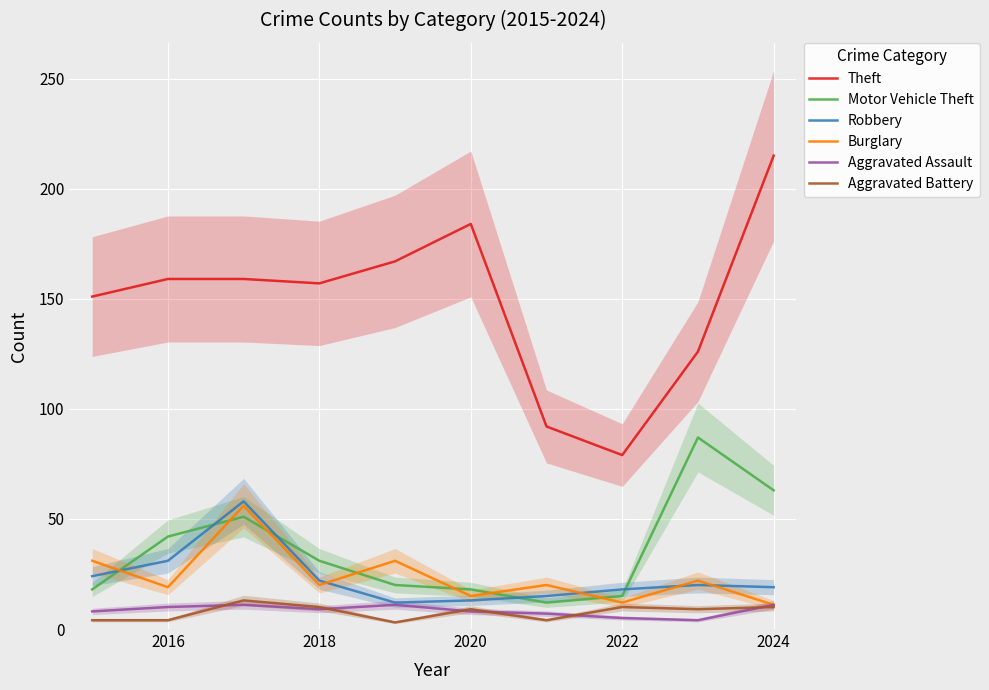

True or false: Theft and Motor Vehicle Theft intersect in this chart.

False